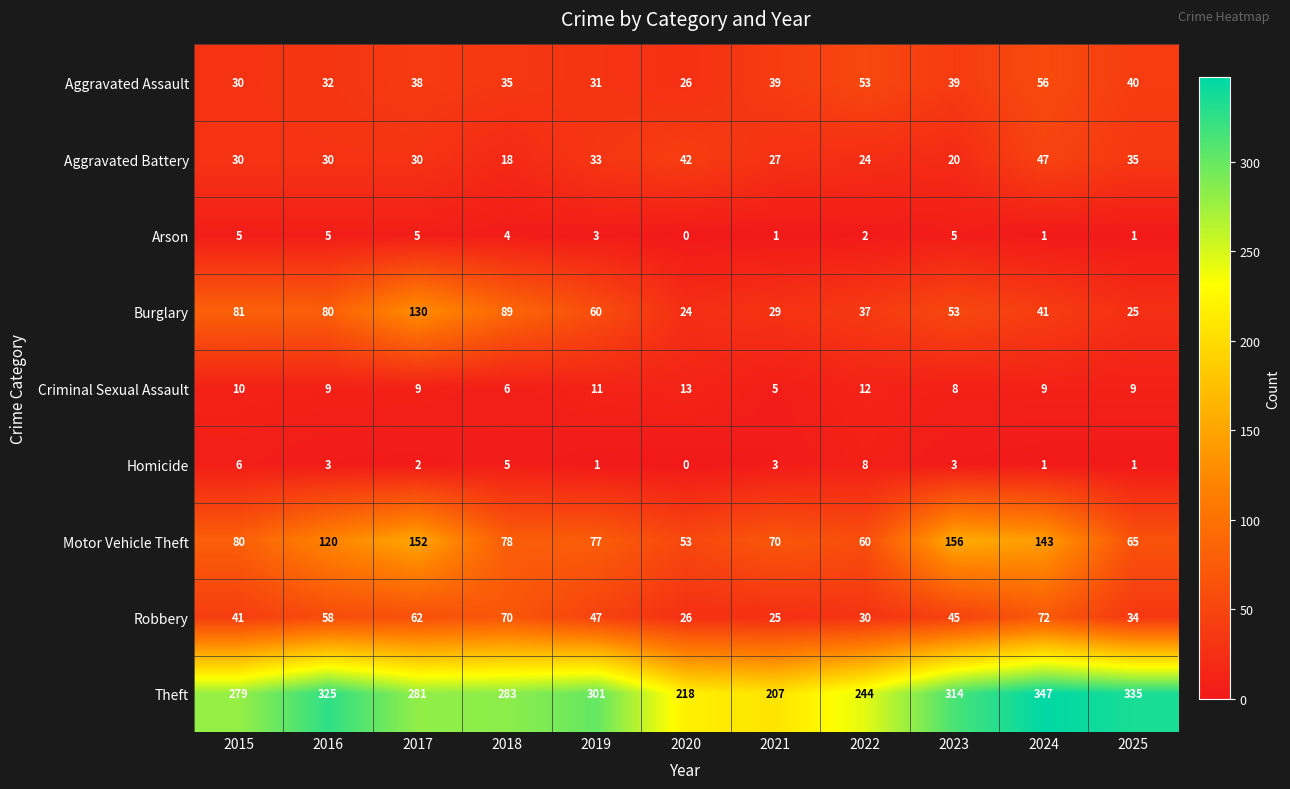

Count the number of data series in this chart.

9